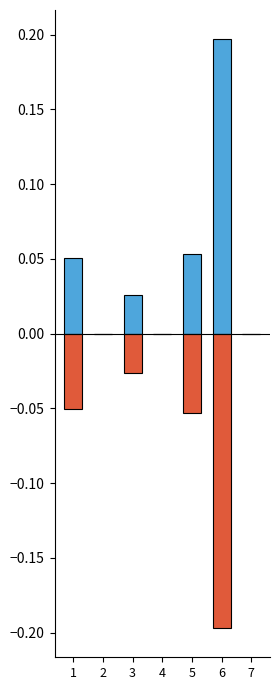

The value of pkloss at 2 is 0.1. True or false?

False